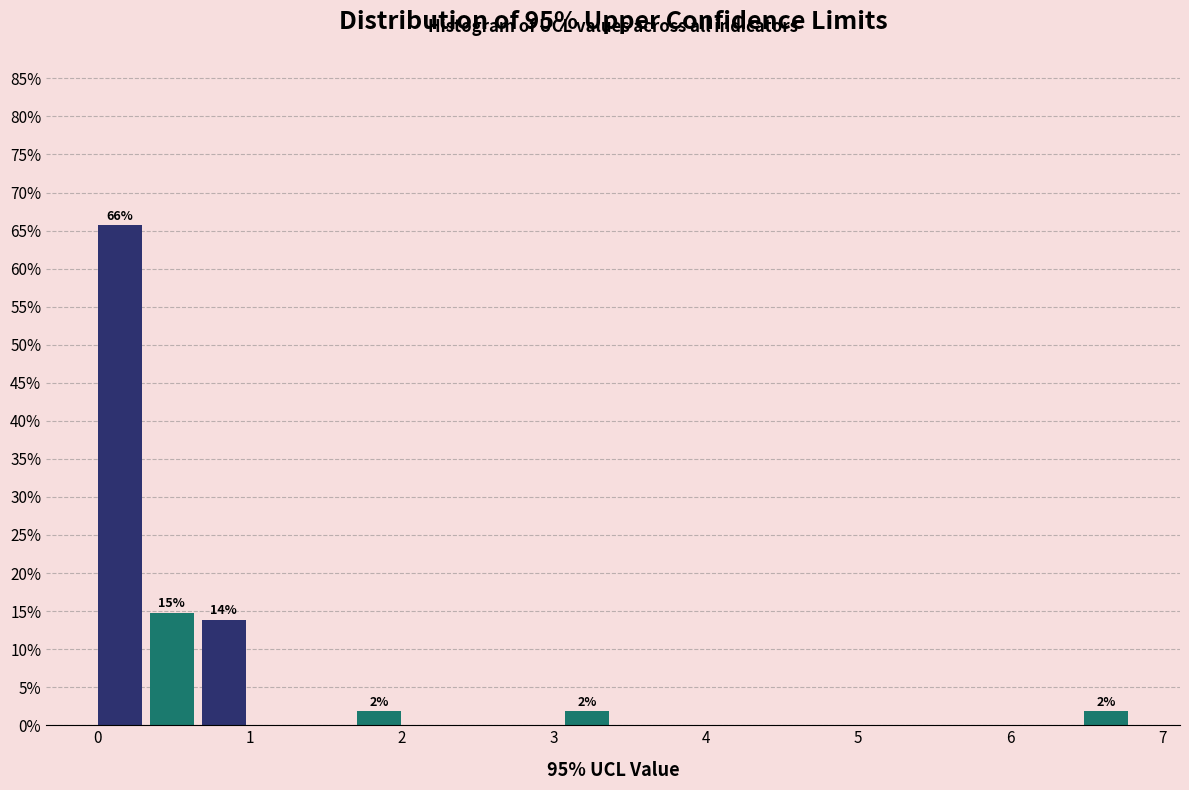

Around what value on the x-axis is the tallest bar? Give the approximate position of its centre, as read against the axis.

0.1